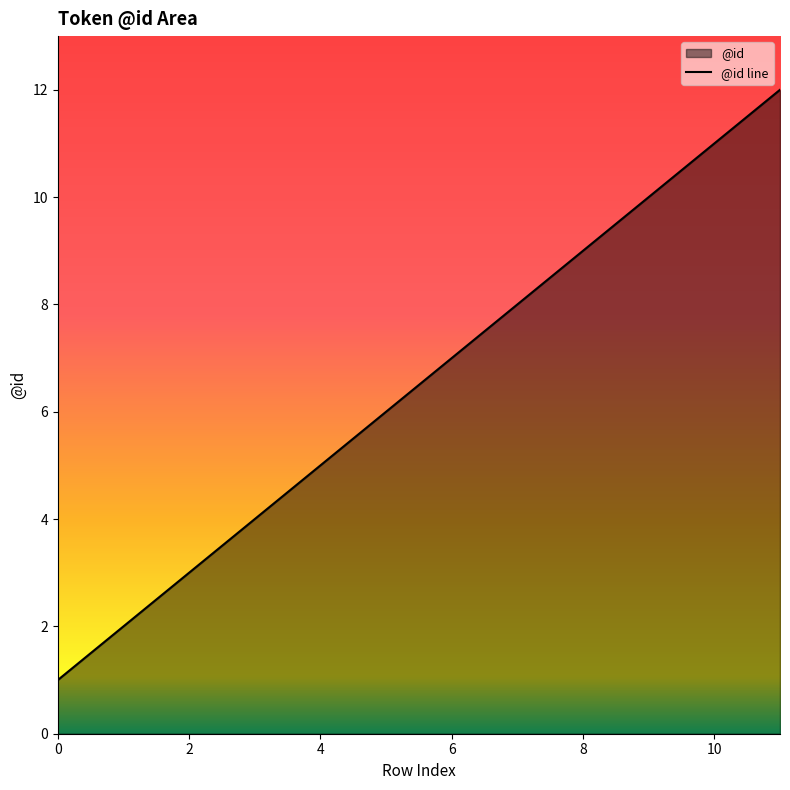

Is it true that the value at 2 is 4?

False